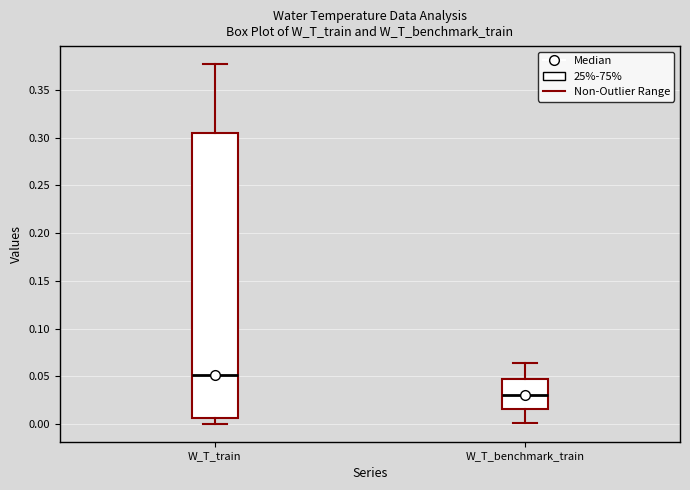

Where is the upper edge of the box for W_T_benchmark_train on the y-axis? The values are not printed on the chart, so give them approximately, as read against the axis.

0.045